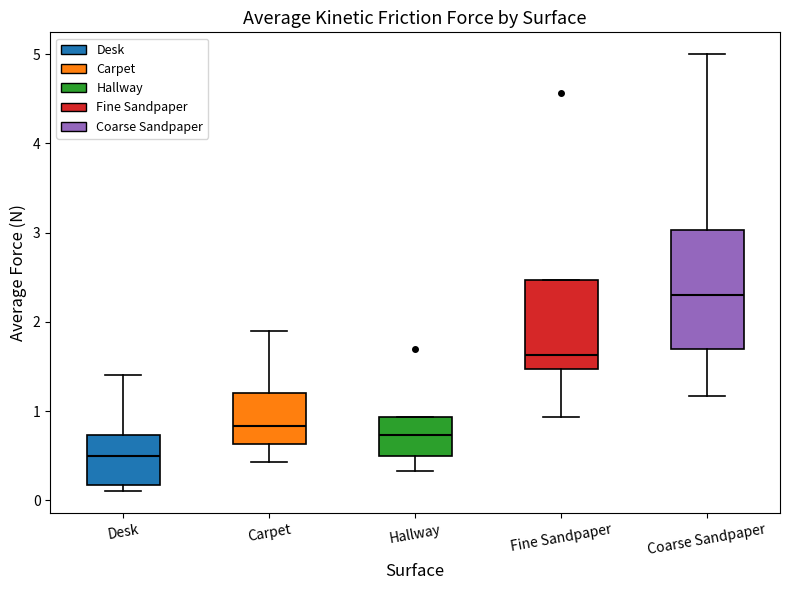

Reading left to right, transcribe this box plot: for each box, give where its median line is, the range the box spans, and where its two whiskers end, as read against the y-axis. The values are not printed on the chart, so give them approximately, as read against the axis.

Desk: median 0.5, box 0.2 to 0.7, whiskers 0.1 to 1.4
Carpet: median 0.8, box 0.6 to 1.2, whiskers 0.4 to 1.9
Hallway: median 0.7, box 0.5 to 0.9, whiskers 0.3 to 0.9
Fine Sandpaper: median 1.6, box 1.5 to 2.5, whiskers 0.9 to 2.5
Coarse Sandpaper: median 2.3, box 1.7 to 3.0, whiskers 1.2 to 5.0